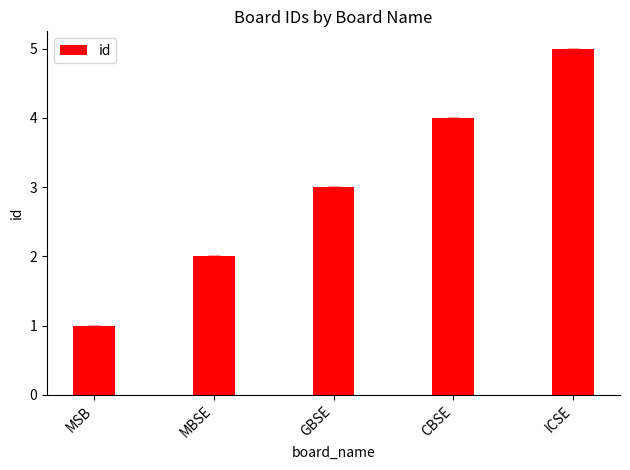

Rank the categories by value from highest to lowest.

ICSE, CBSE, GBSE, MBSE, MSB